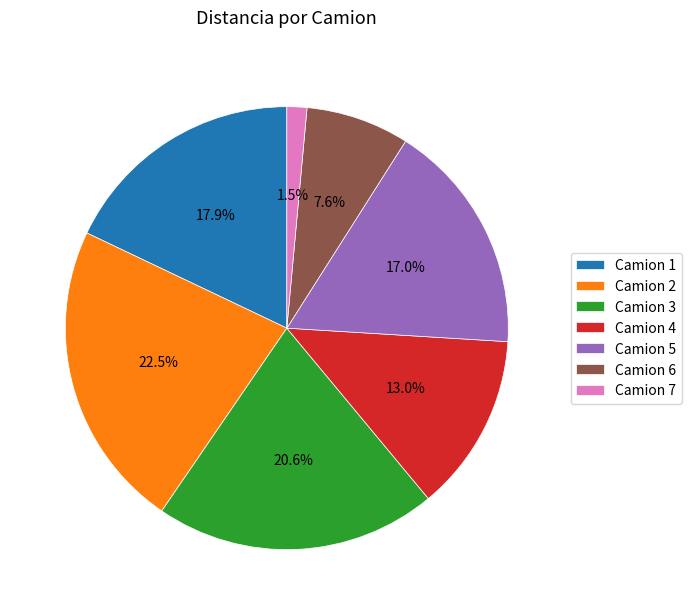

The Camion 6 slice represents 2% of the pie. True or false?

False